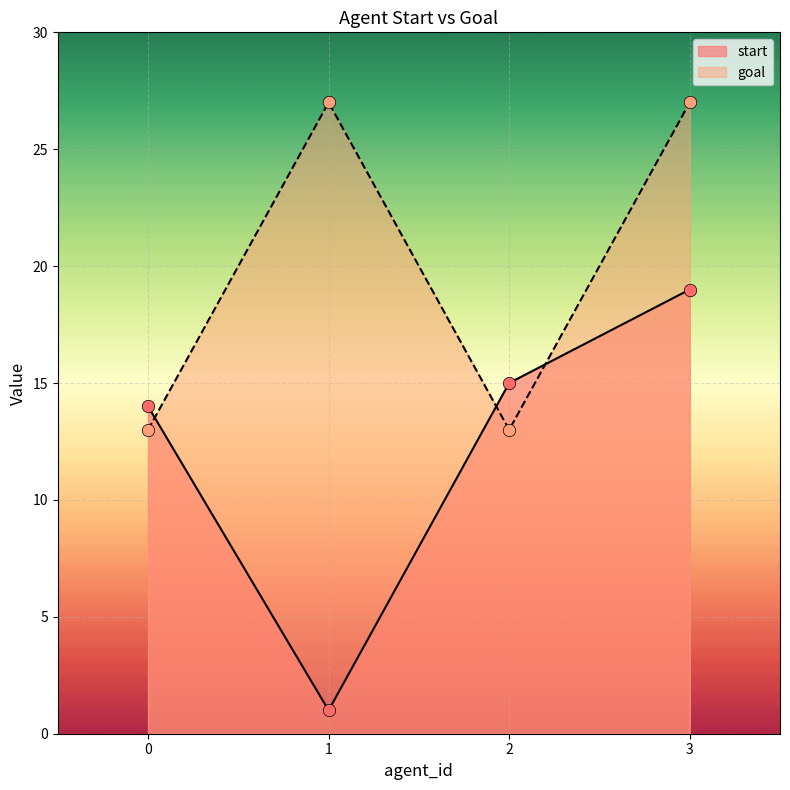

Which series reaches the maximum Y coordinate?

goal